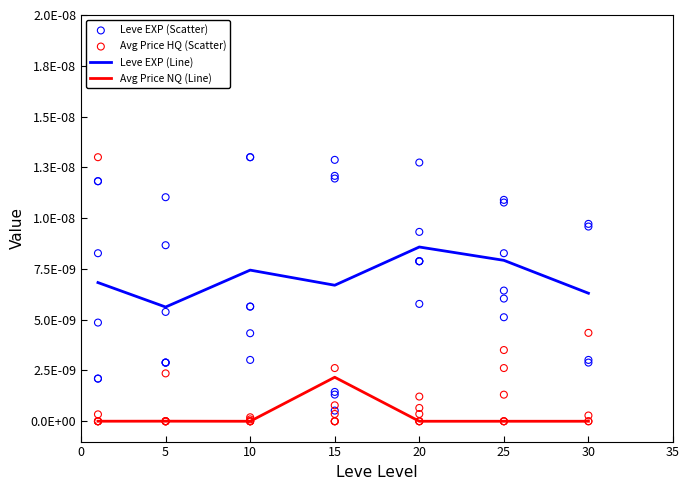

At which category is the sum across all series the highest?

1